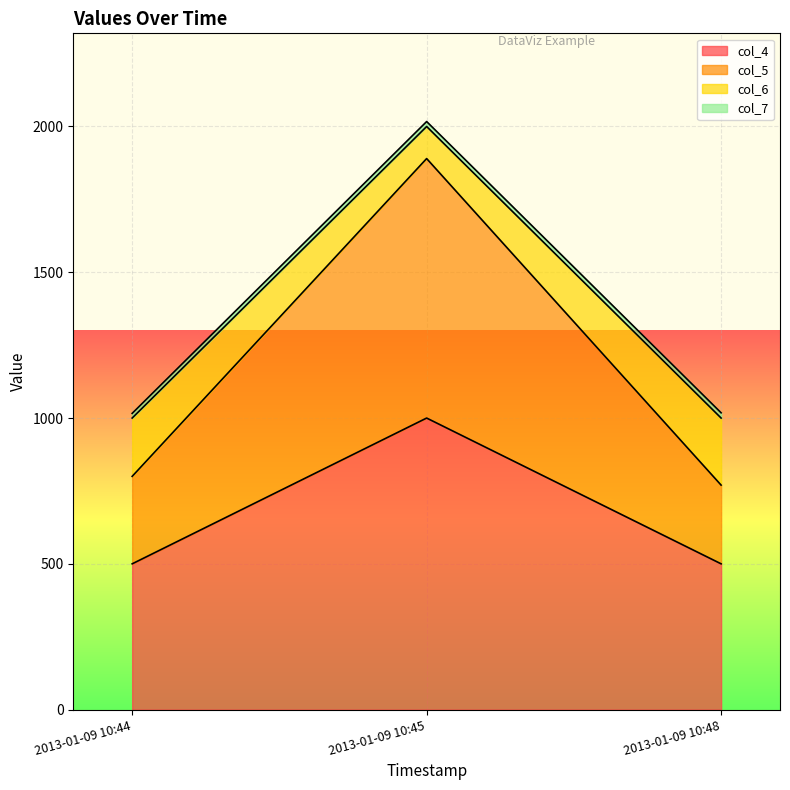

Rank the series by their maximum value, from highest to lowest.

col_7_line, col_6_line, col_5_line, col_4_line